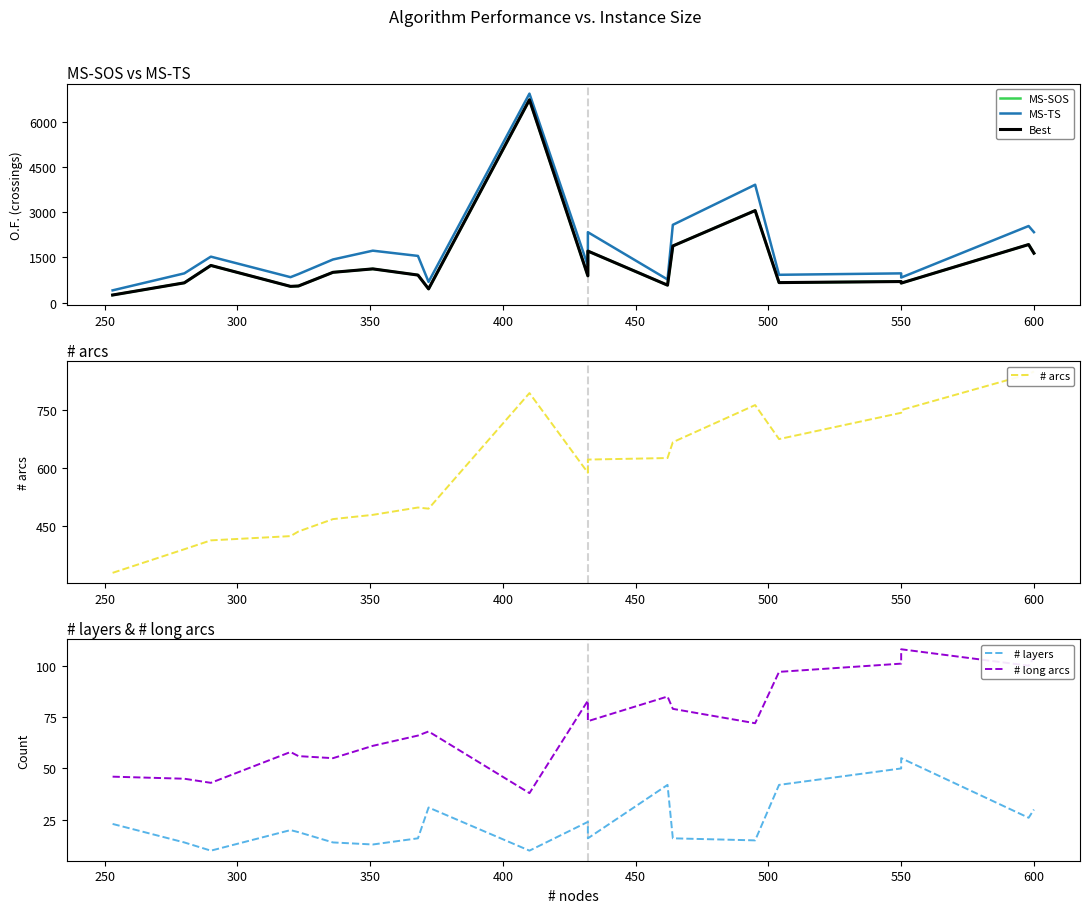

Does the chart display data point markers on the line(s)?

No